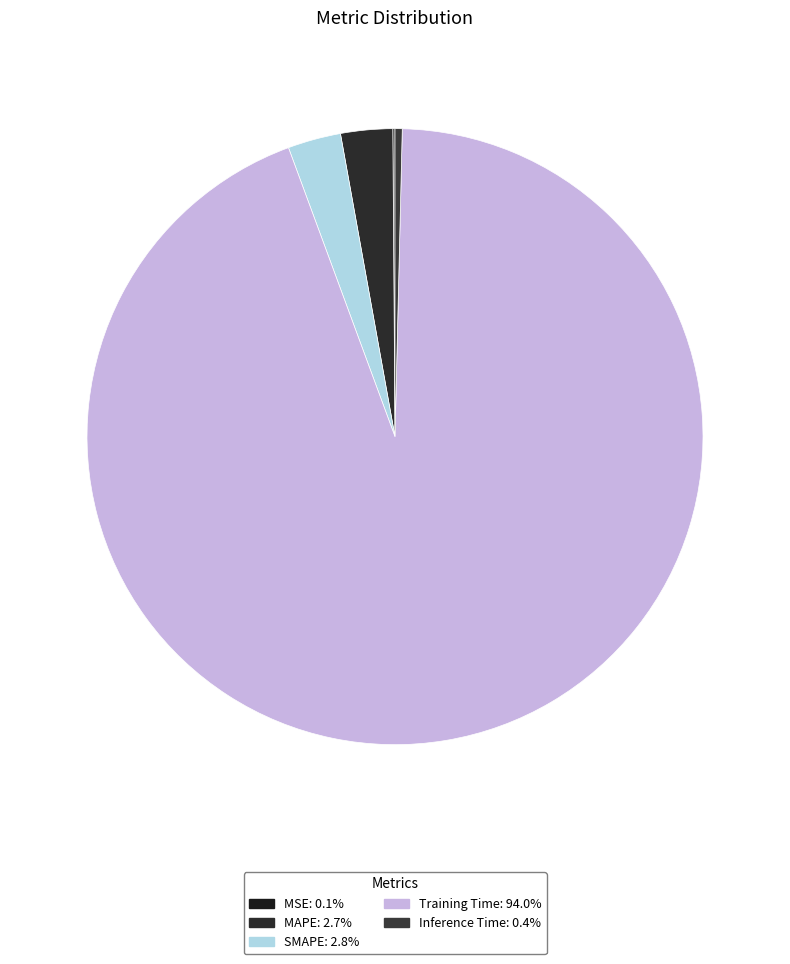

Which slice is the largest?

Training Time